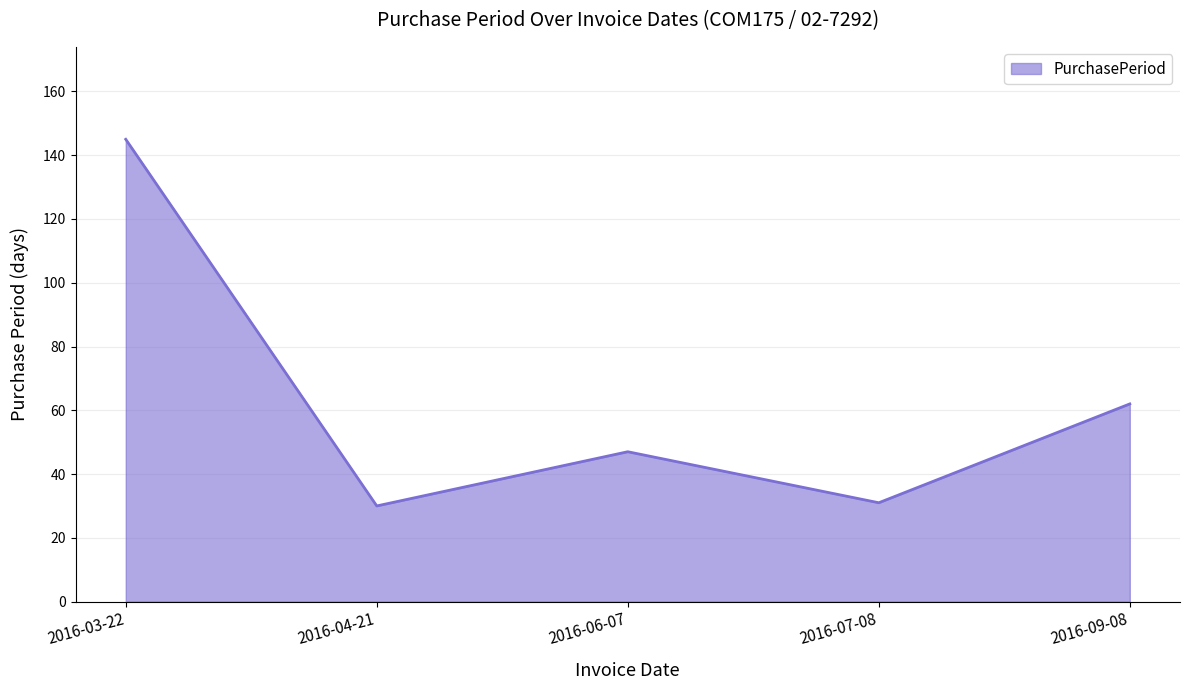

The value at 2016-07-08 is 31. True or false?

True